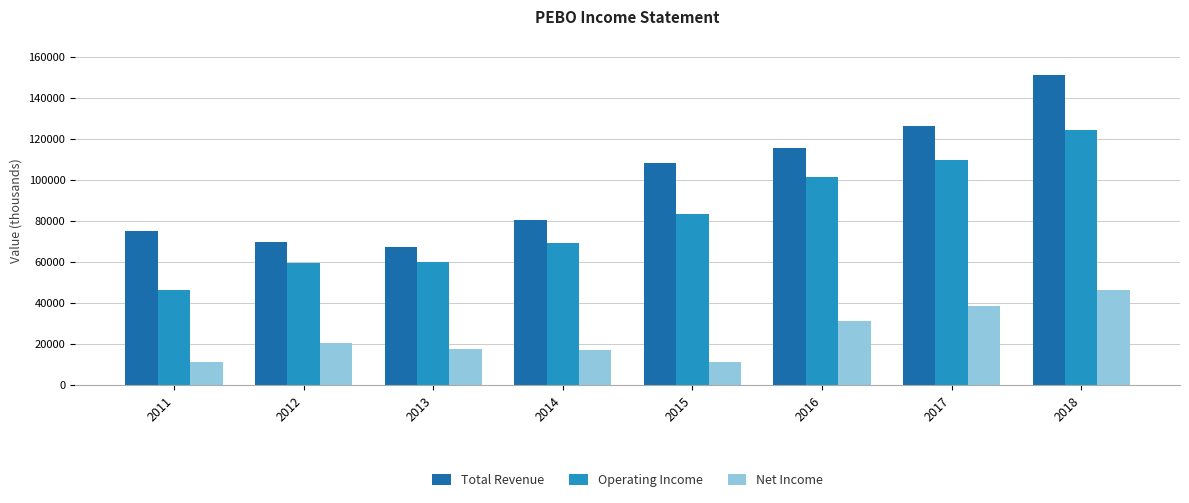

How many groups of bars are there?

8